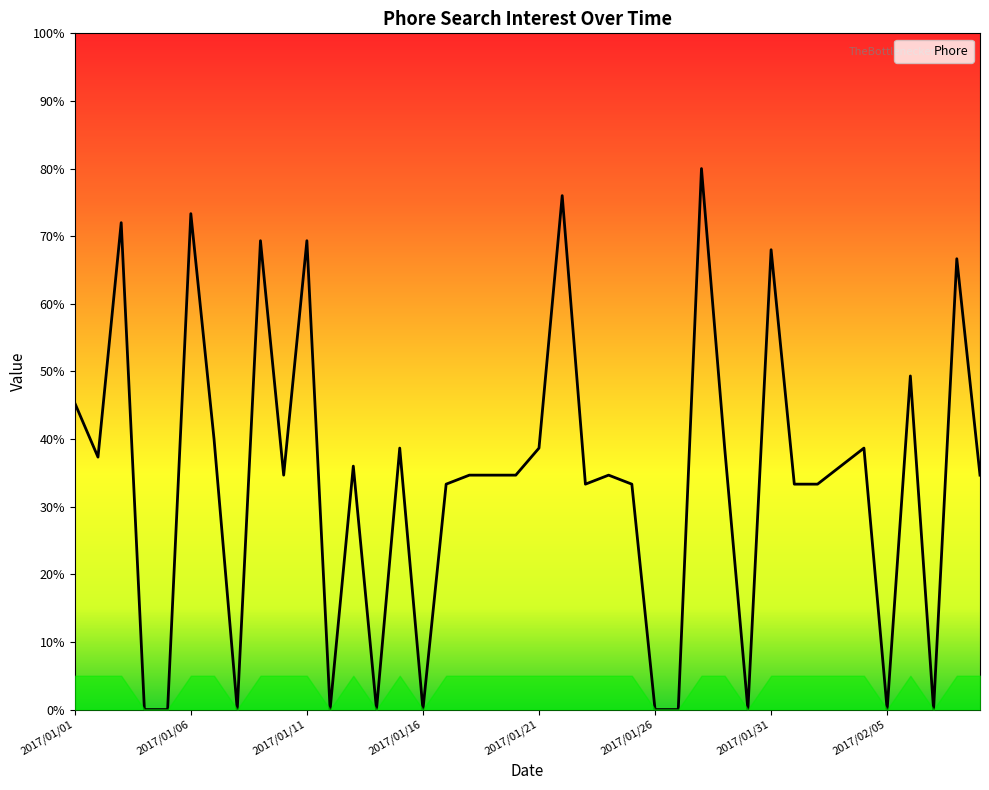

What is the maximum value shown in the chart?

80.0